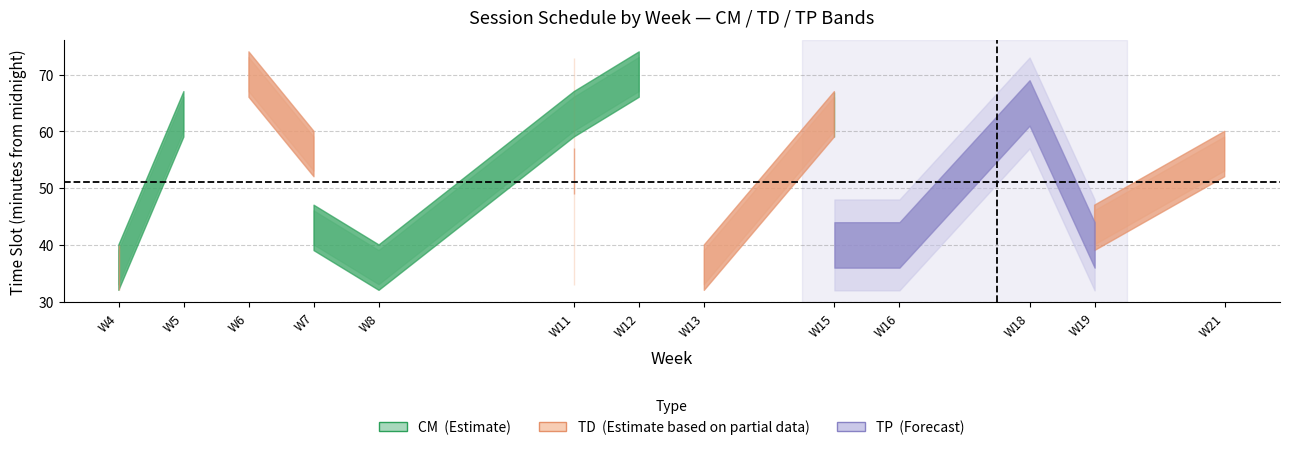

Is the value of weekday at 18 greater than the value of dayend at 5?

No